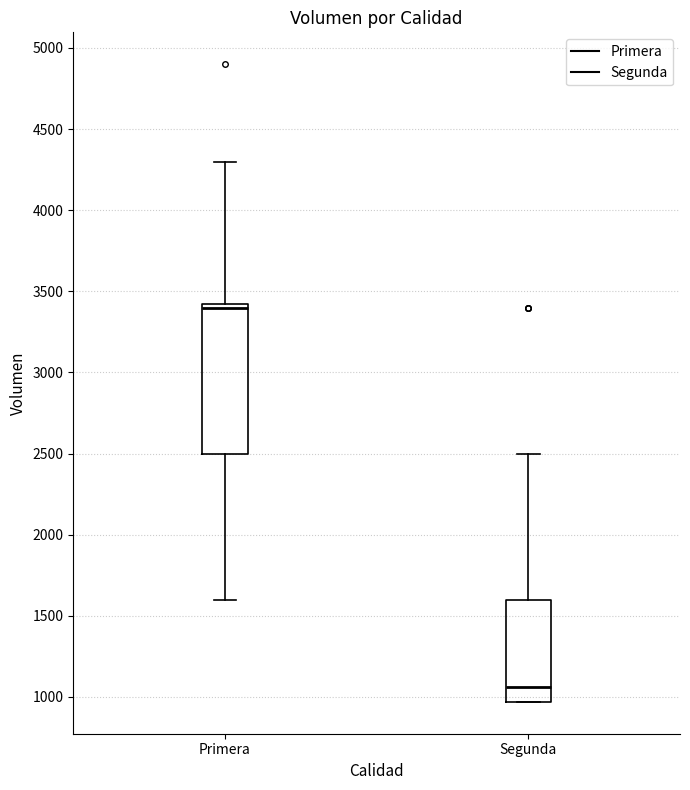

Reading left to right, read every box against the y-axis: the position of its median line, the range the box covers, and the ends of its whiskers. The values are not printed on the chart, so give them approximately, as read against the axis.

Primera: median 3400, box 2500 to 3450, whiskers 1600 to 4300
Segunda: median 1050, box 950 to 1600, whiskers 950 to 2500